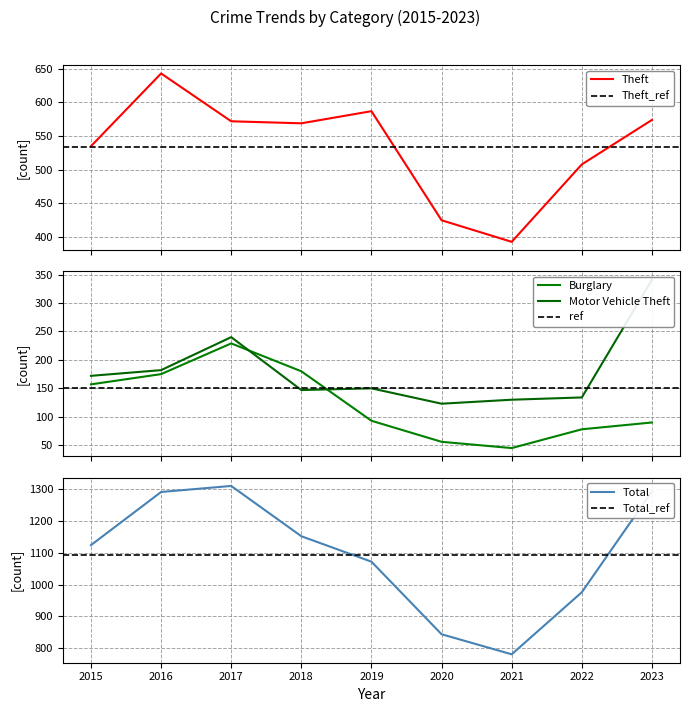

Read the Motor Vehicle Theft value at 2021, to the nearest 50.

150